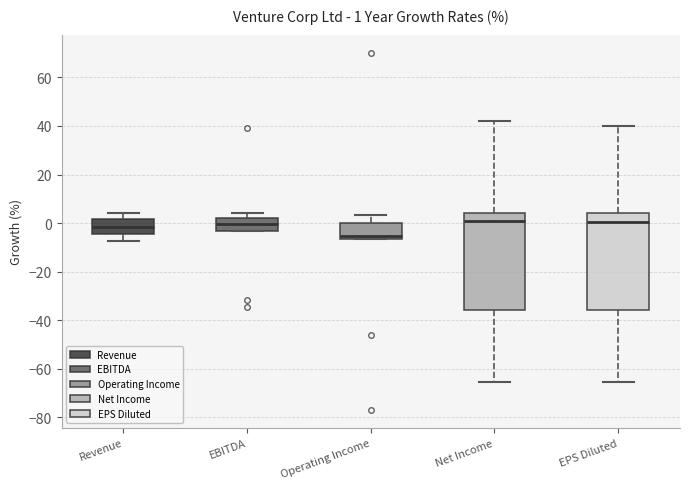

Which box's median line is the lowest?

Operating Income